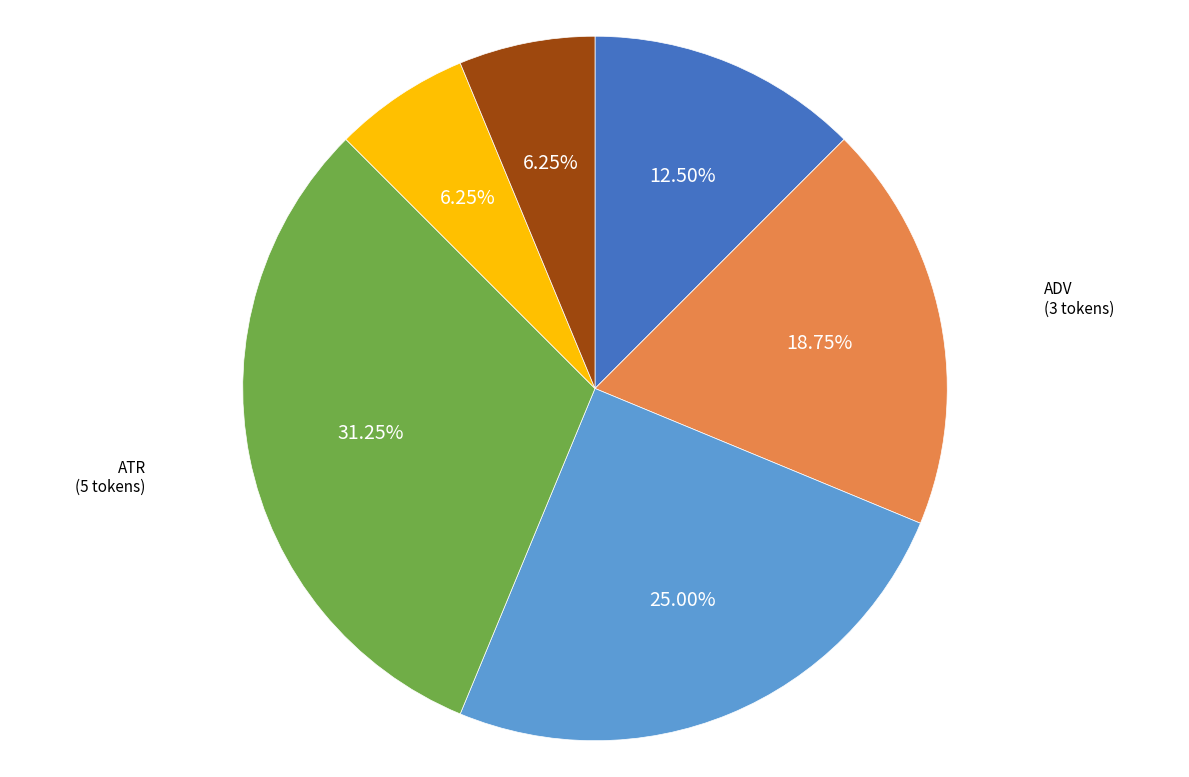

Does ADV account for over 50% of the chart?

No